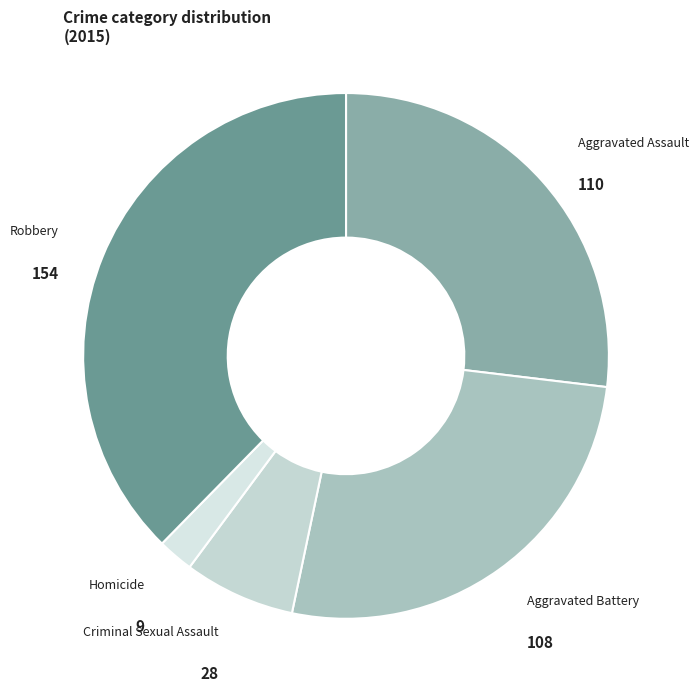

How many slices are in this pie chart?

5